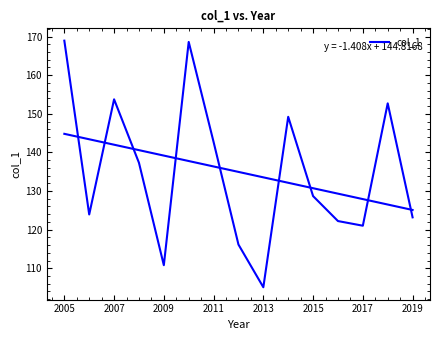

How many distinct data groups are displayed?

1